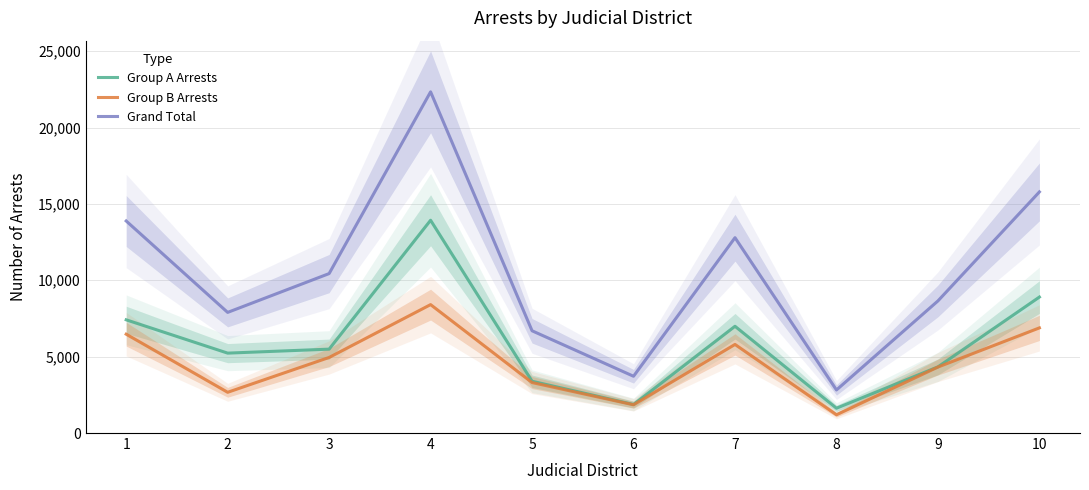

Rank the categories by Group A Arrests value from highest to lowest.

4, 10, 1, 7, 3, 2, 9, 5, 6, 8